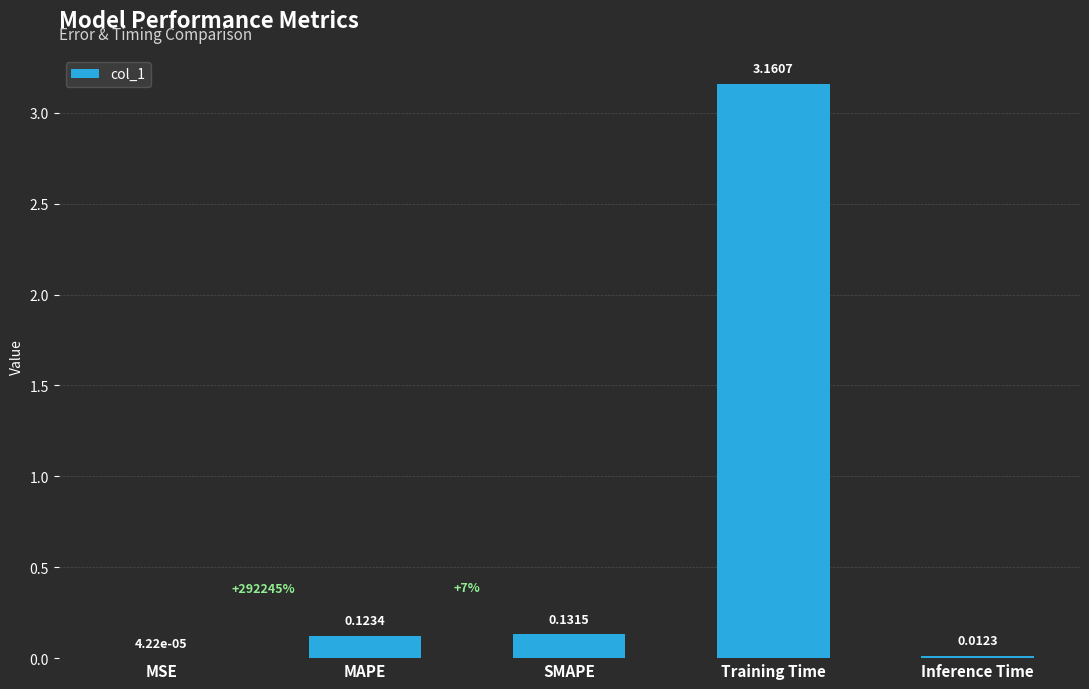

The value at MAPE is 0.0. True or false?

False